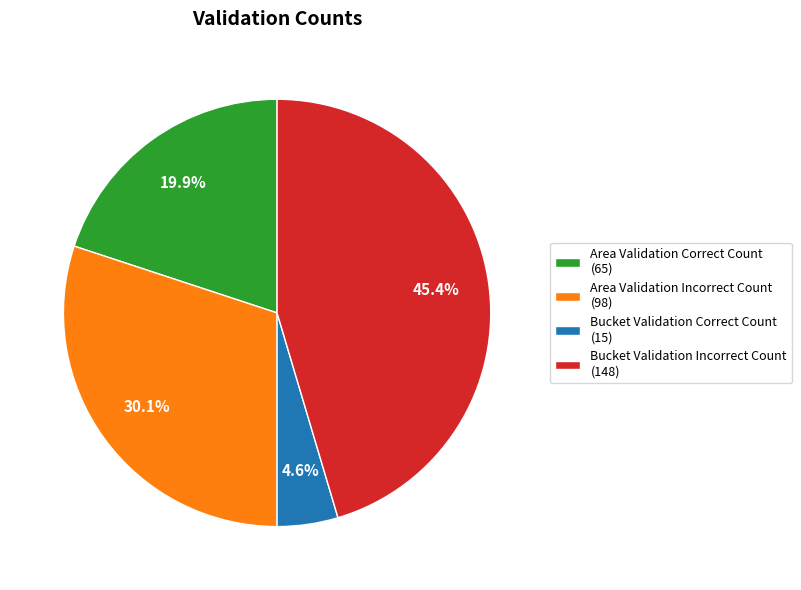

Which has a higher value, Area Validation Correct Count or Bucket Validation Correct Count?

Area Validation Correct Count